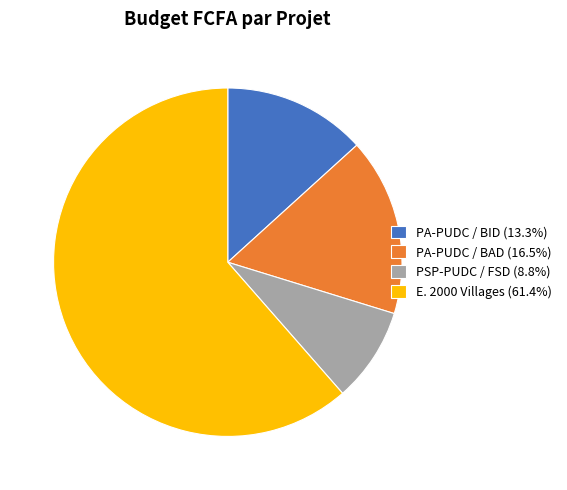

Count the number of slices in the pie.

4